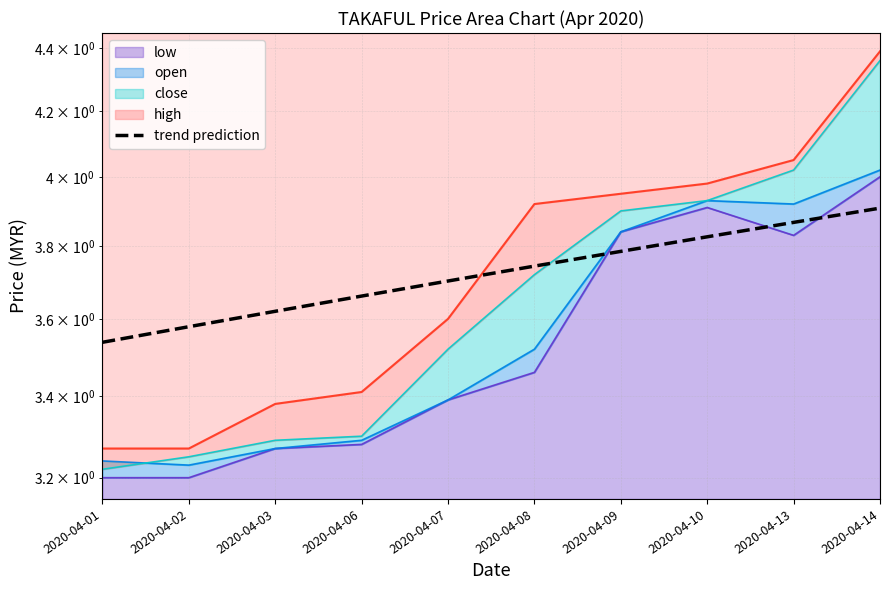

Count the number of categories in the chart.

10